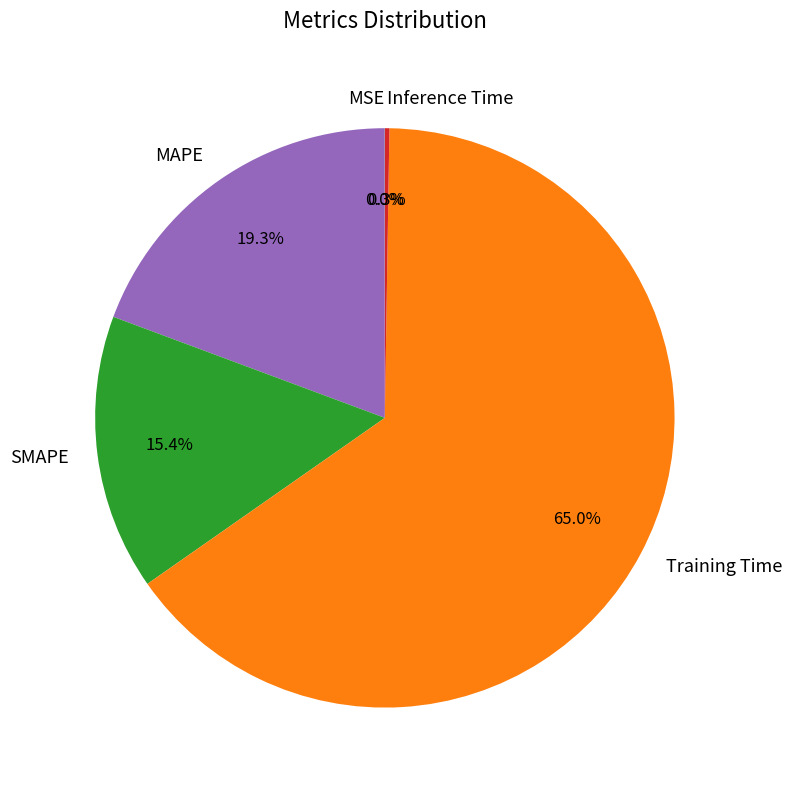

To the nearest percent, what is the difference between the largest and smallest slice percentages?

65%